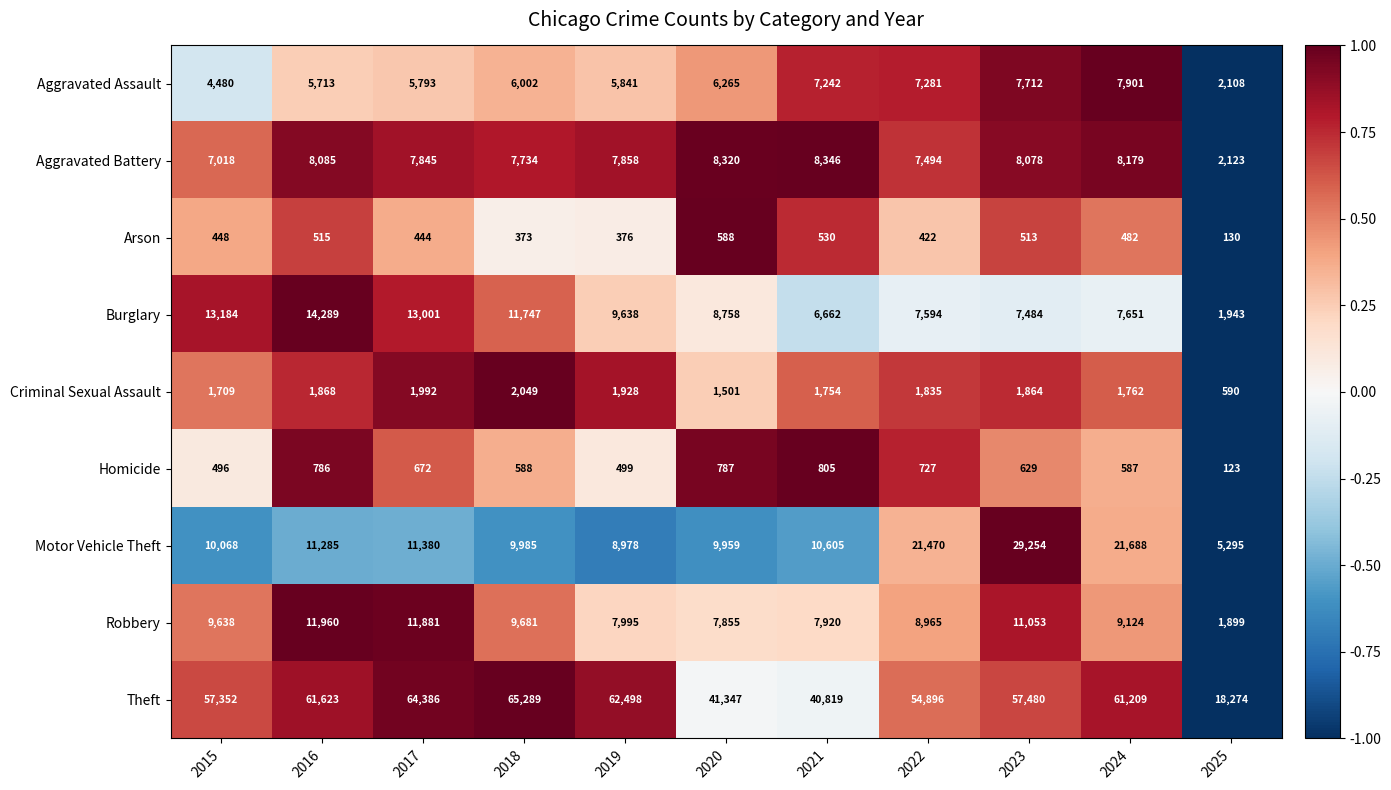

Which series has the widest spread of values?

Theft